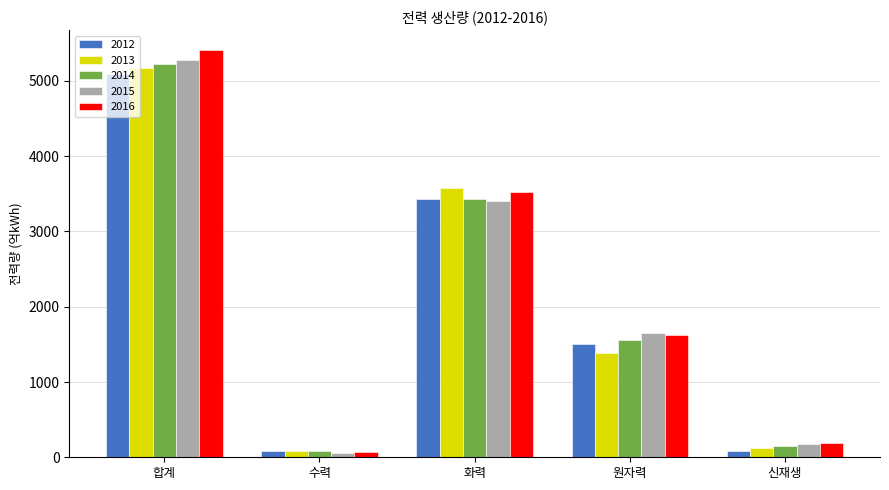

Rank the series by their maximum value, from highest to lowest.

2016, 2015, 2014, 2013, 2012